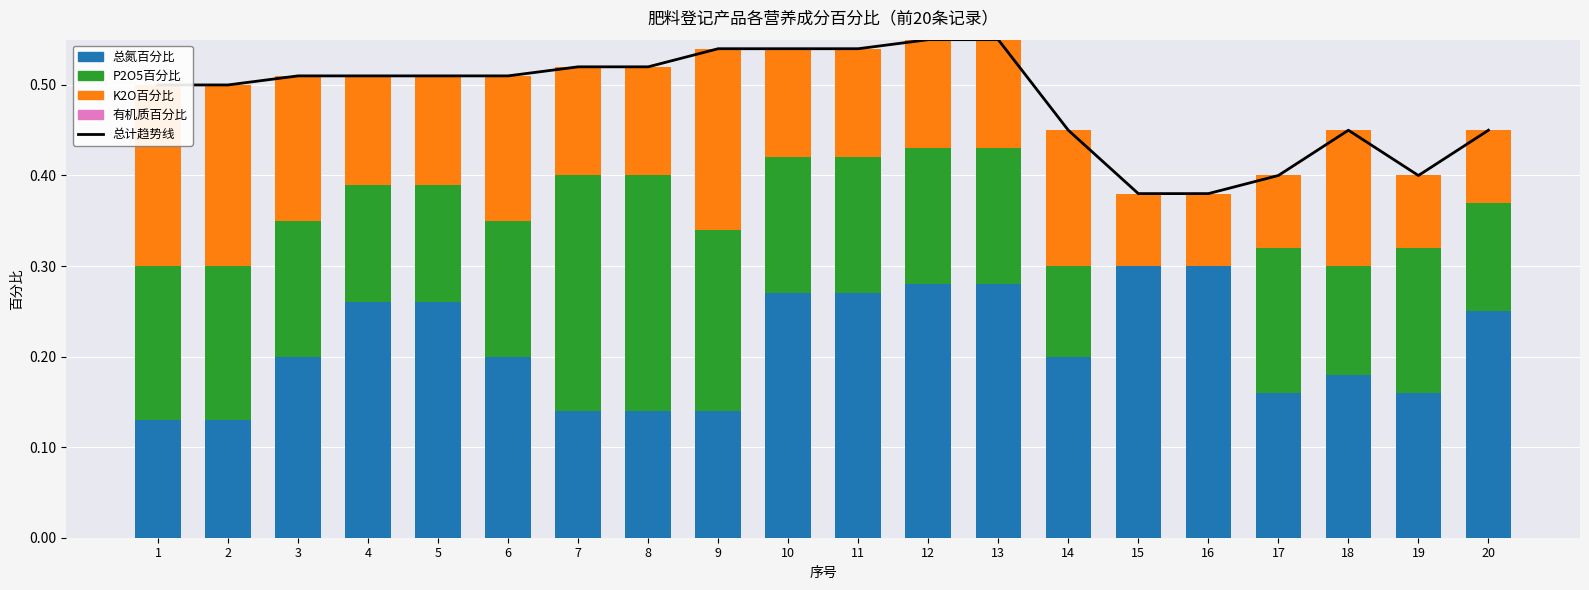

What is the average value of the 总计趋势线 series?

0.5